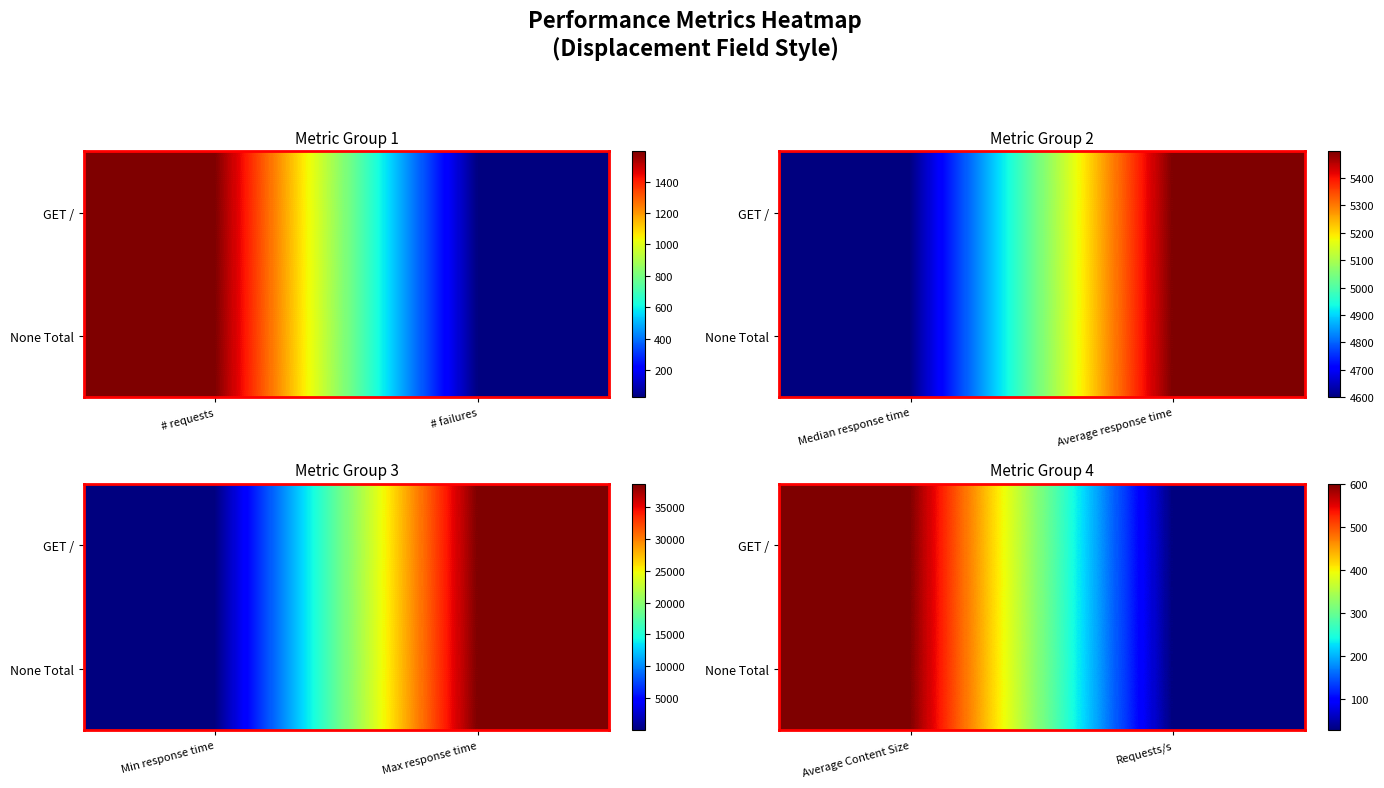

At which label is None Total closest to 313?

Requests/s